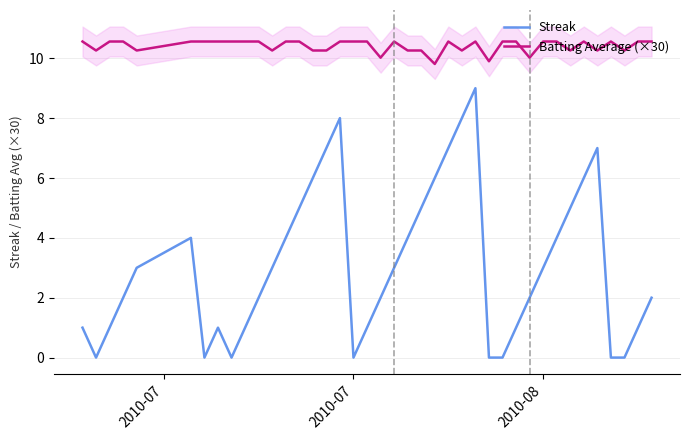

What are all the series names shown in the legend?

Streak, Batting Average (×30)